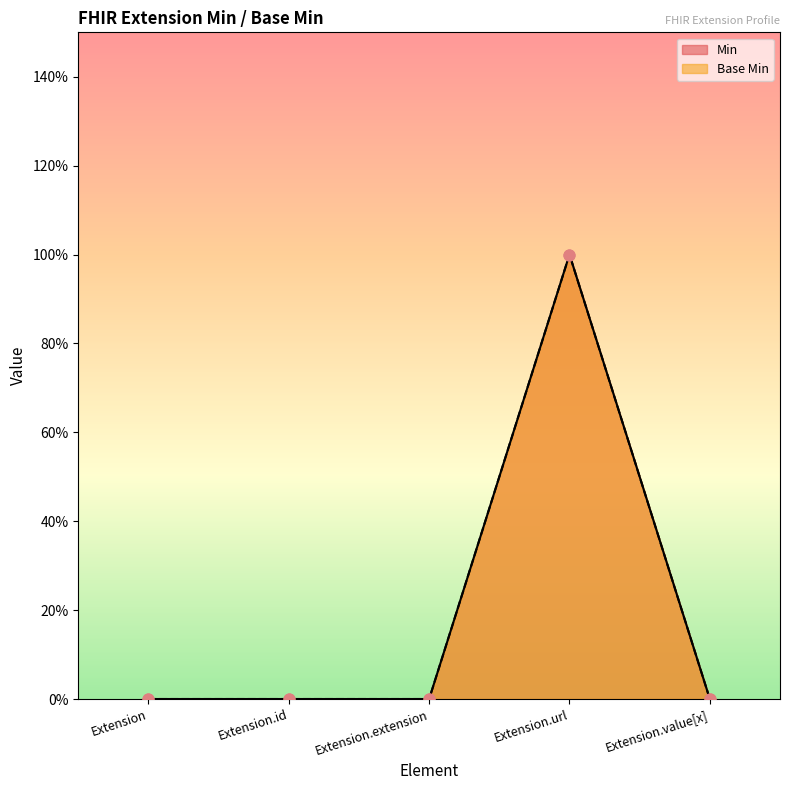

At how many categories does at least one series exceed 0?

1